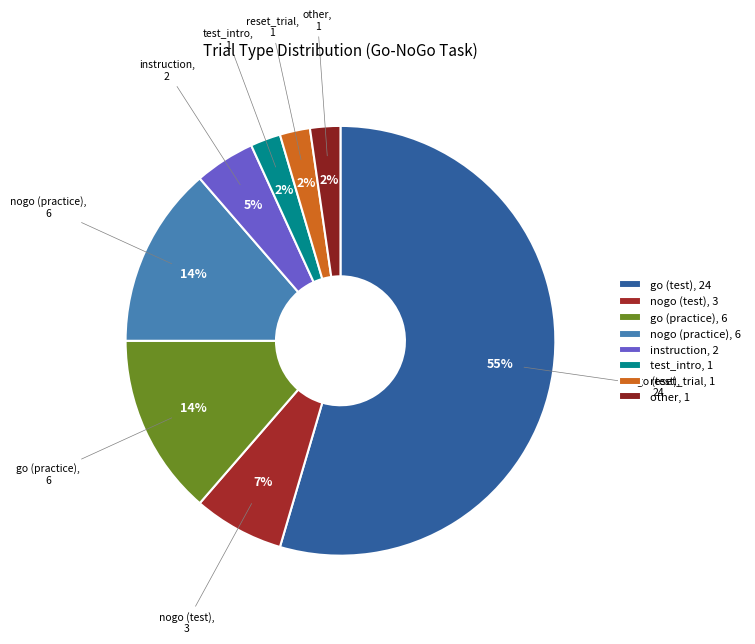

Do reset_trial and nogo (practice) together represent more than half of the pie?

No